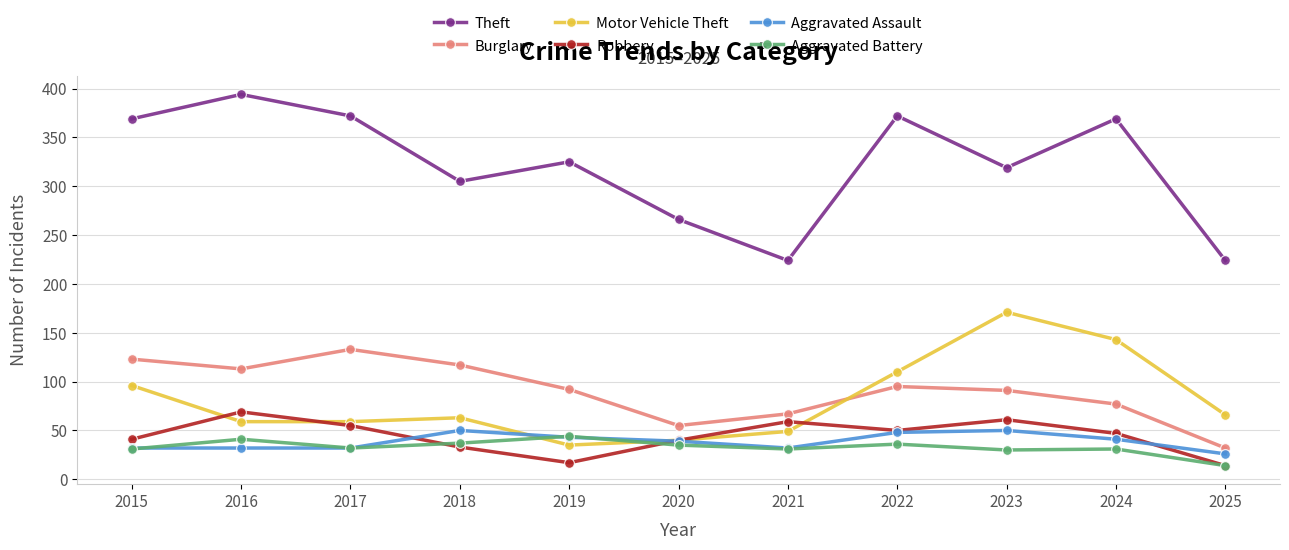

What value does the Aggravated Assault series have at 2015, to the nearest 10?

30